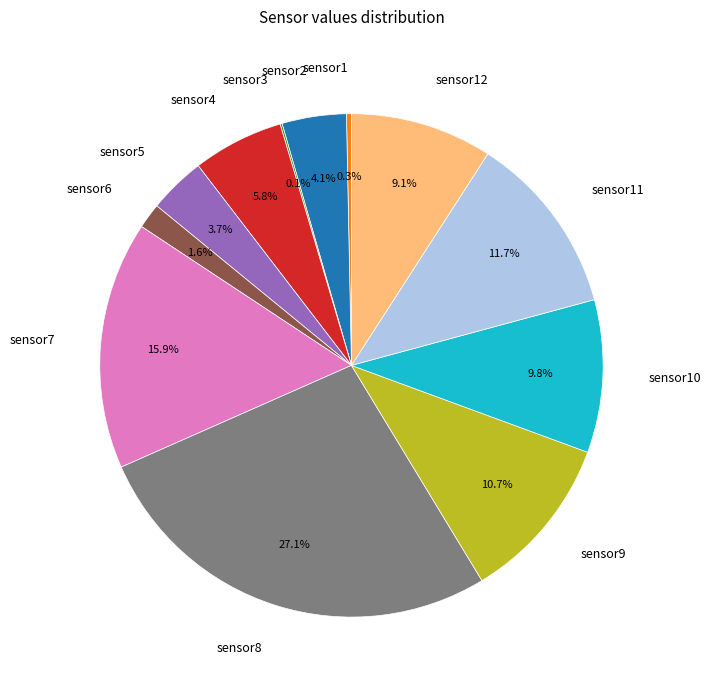

To the nearest percent, what portion does sensor12 represent?

9%